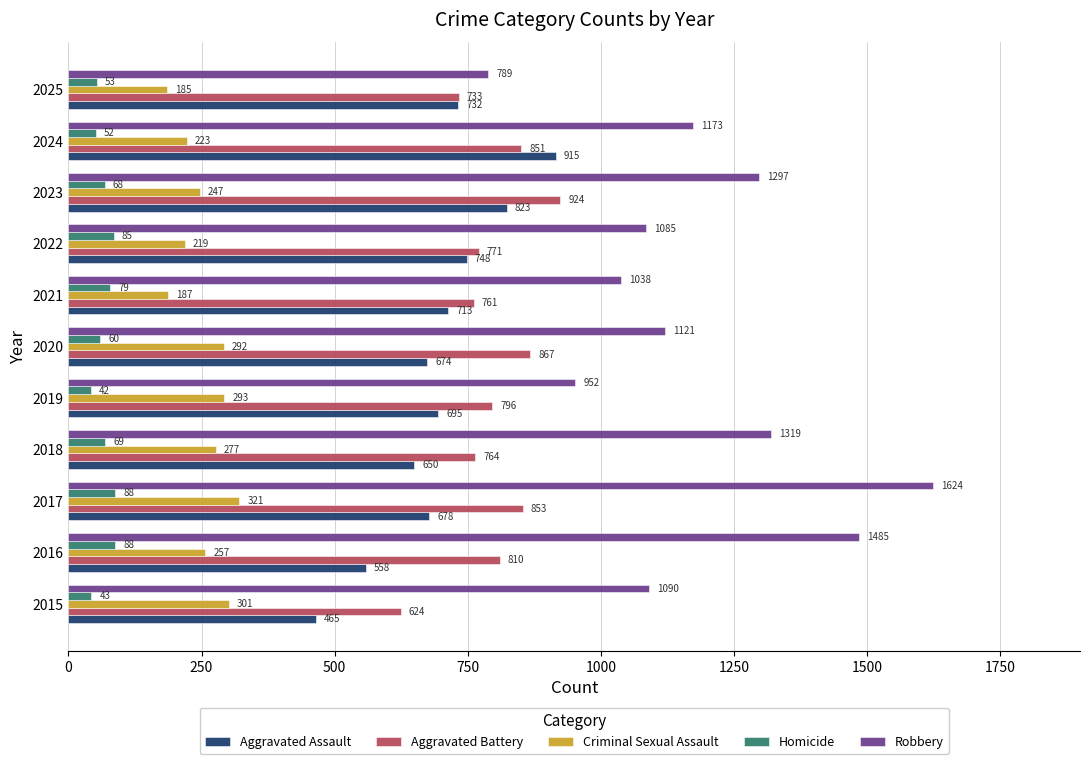

Is it true that Robbery equals 1507 at 2019?

False